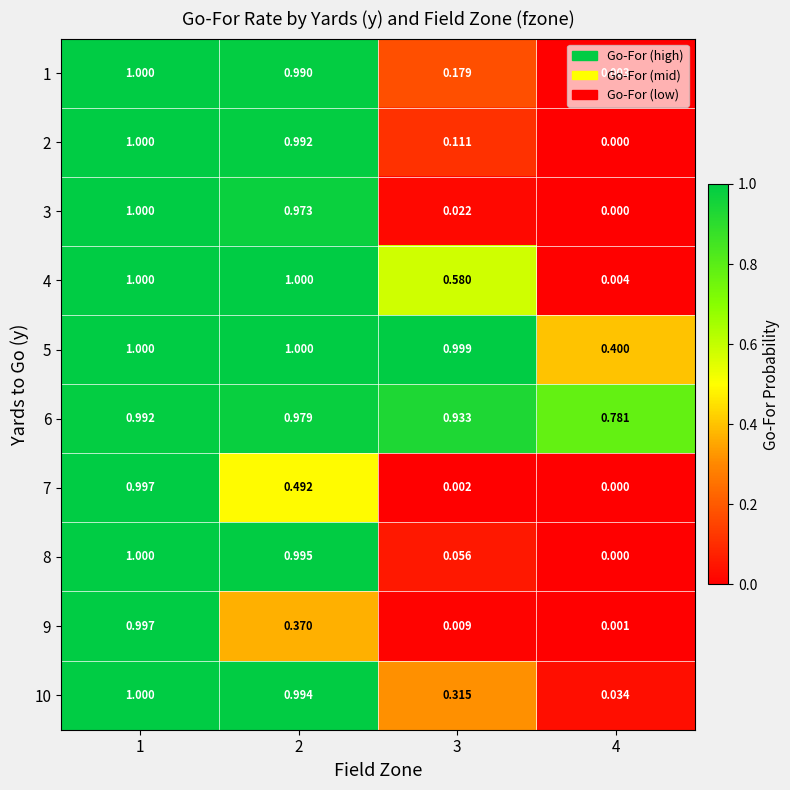

Between 2 and 3, which series saw the biggest shift?

3